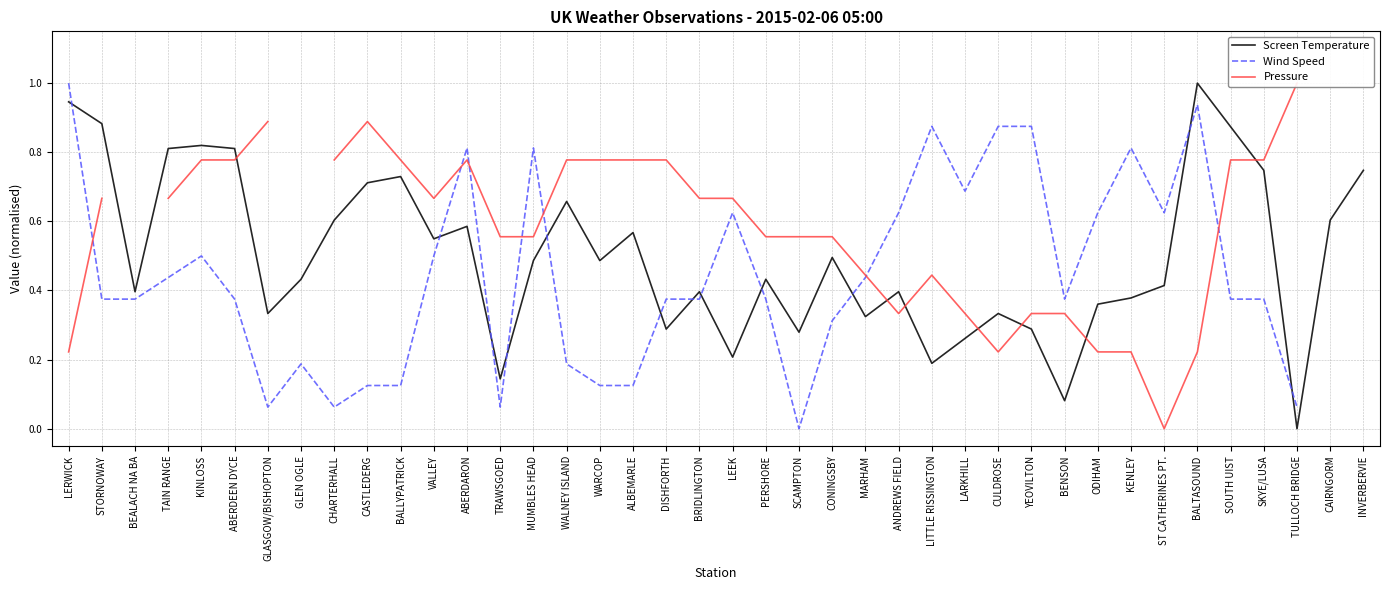

True or false: Screen Temperature and Wind Speed intersect in this chart.

True